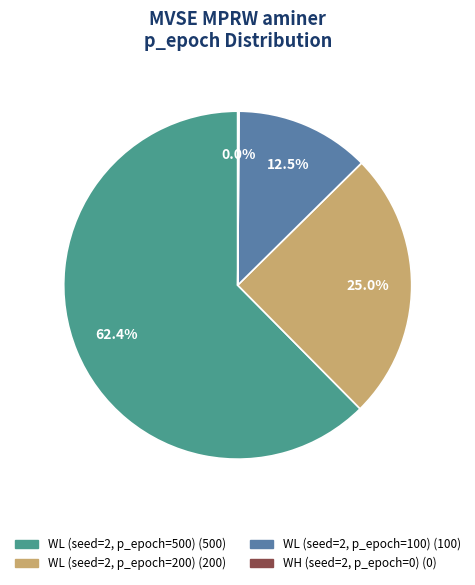

To the nearest percent, what is the difference between the largest and smallest slice percentages?

62%